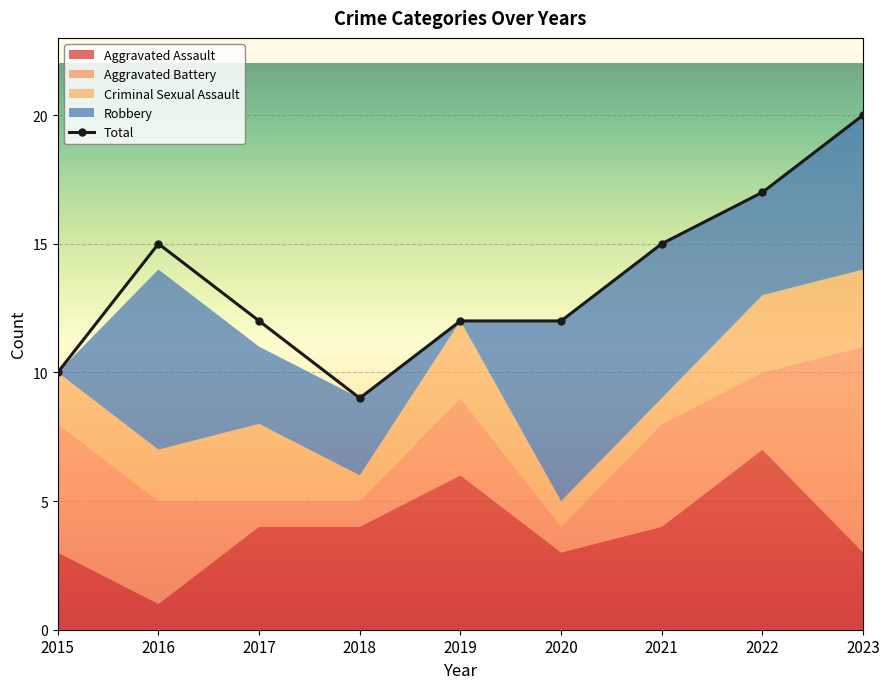

Where is the first local minimum for Criminal Sexual Assault?

2018